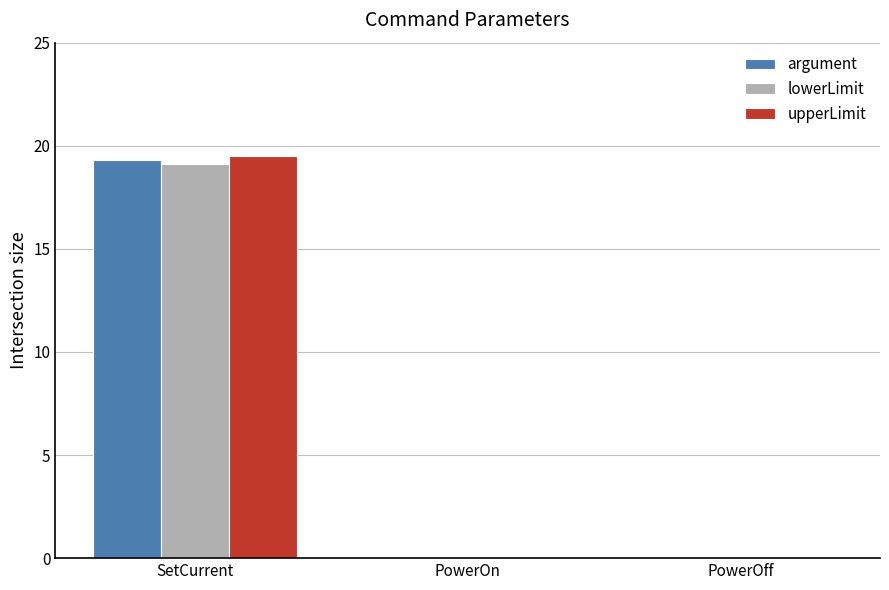

At which category is the sum across all series the highest?

SetCurrent